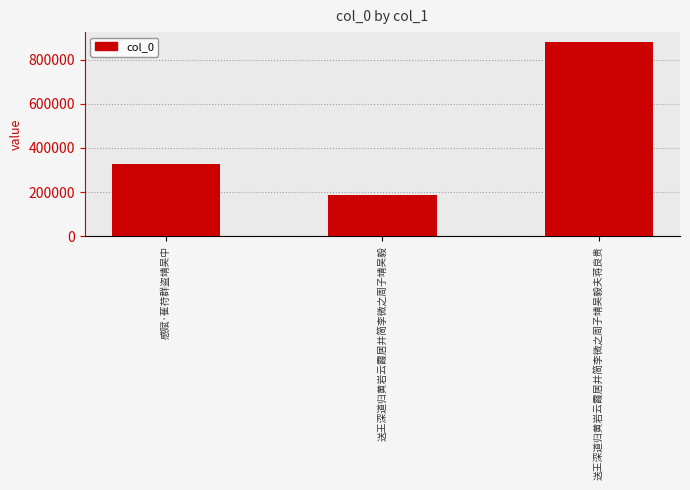

At which category does the chart reach its minimum across all series?

送王深道归黄岩云霞居并简李微之周子靖吴毅